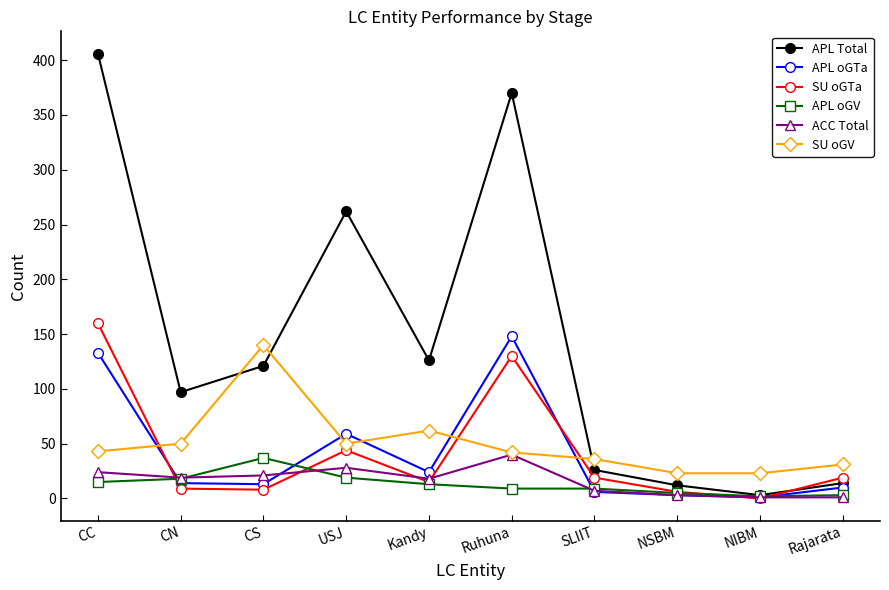

Is this an area chart (filled region under the line)?

No